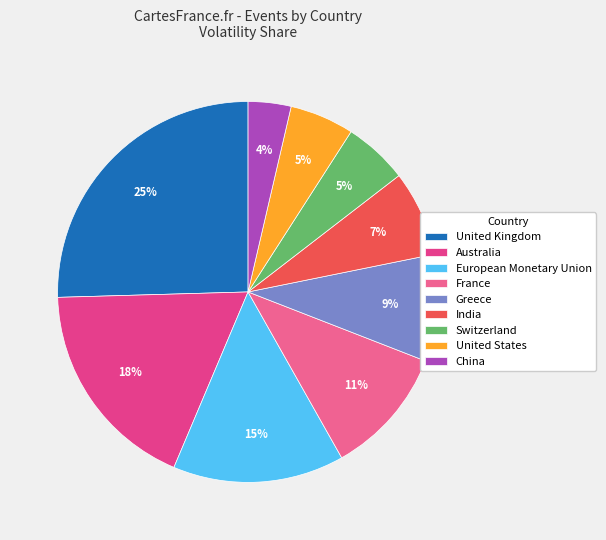

What percentage is the Greece slice, to the nearest percent?

9%